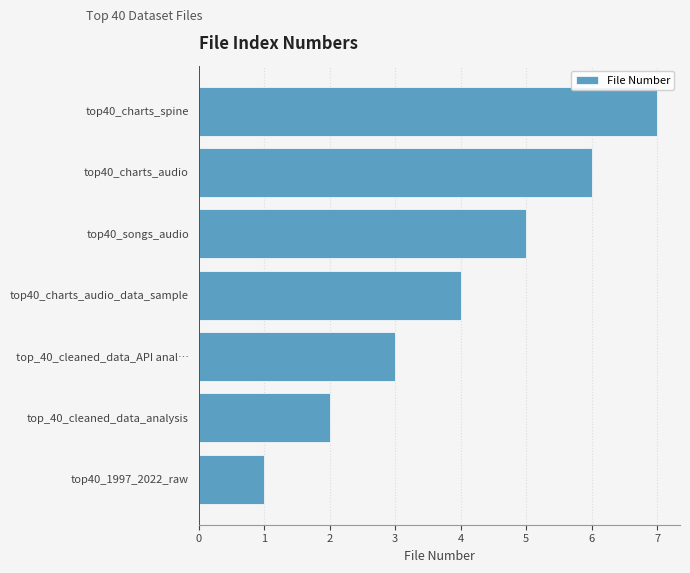

Rank the categories by value from highest to lowest.

top40_charts_spine, top40_charts_audio, top40_songs_audio, top40_charts_audio_data_sample, top_40_cleaned_data_API anal…, top_40_cleaned_data_analysis, top40_1997_2022_raw